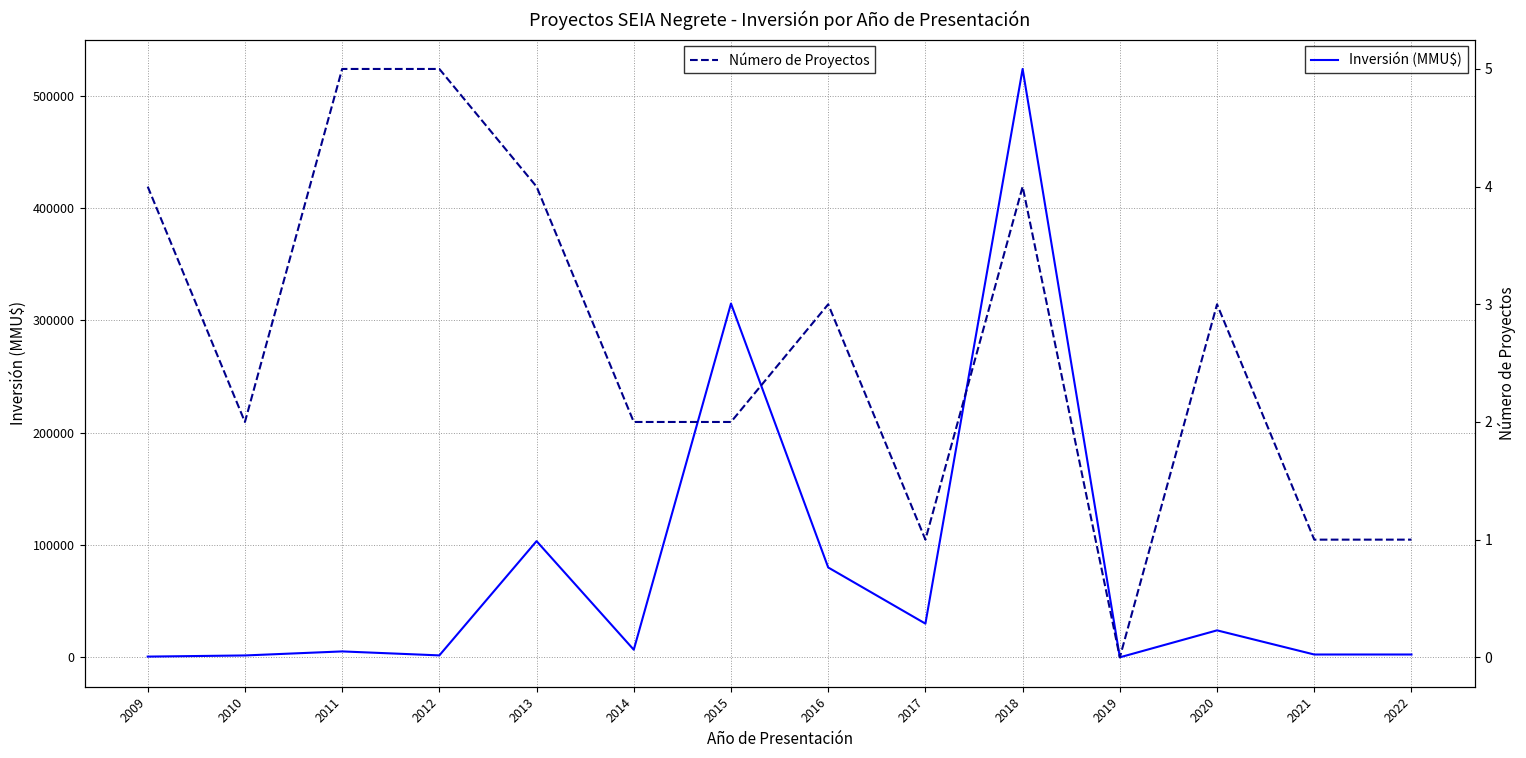

How many Número de Proyectos values are between 1 and 4?

11